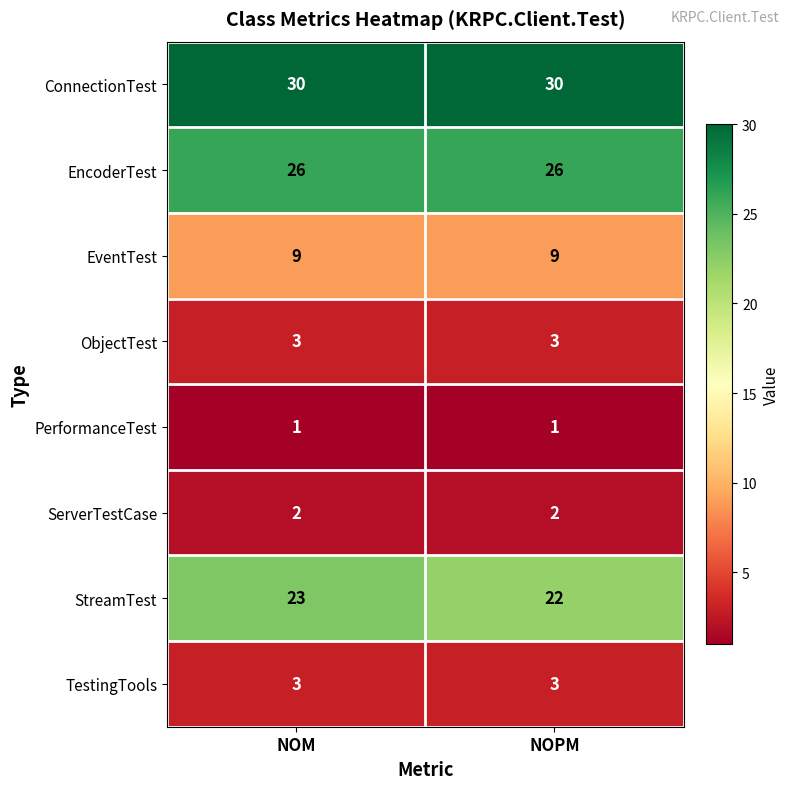

The value of ConnectionTest at NOPM is 30. True or false?

True